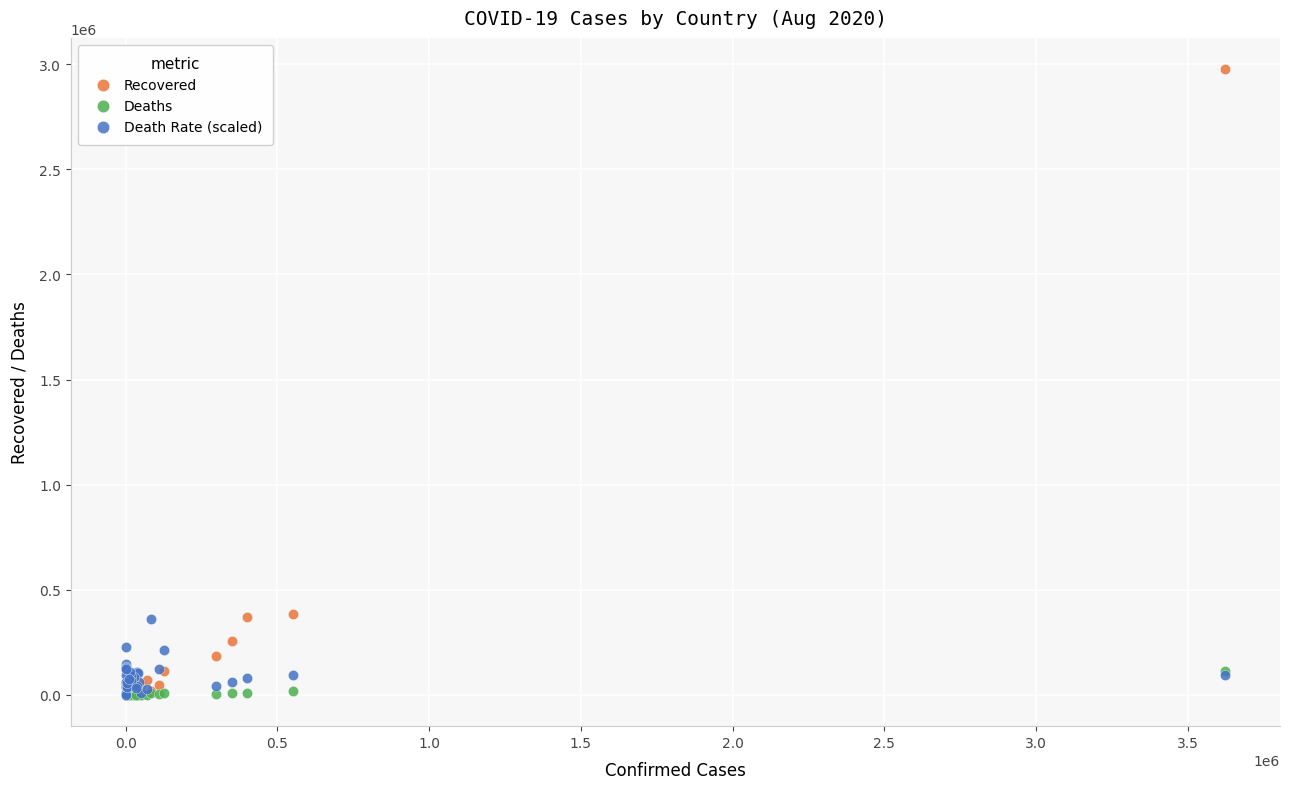

Which series reaches the maximum Y coordinate?

Recovered